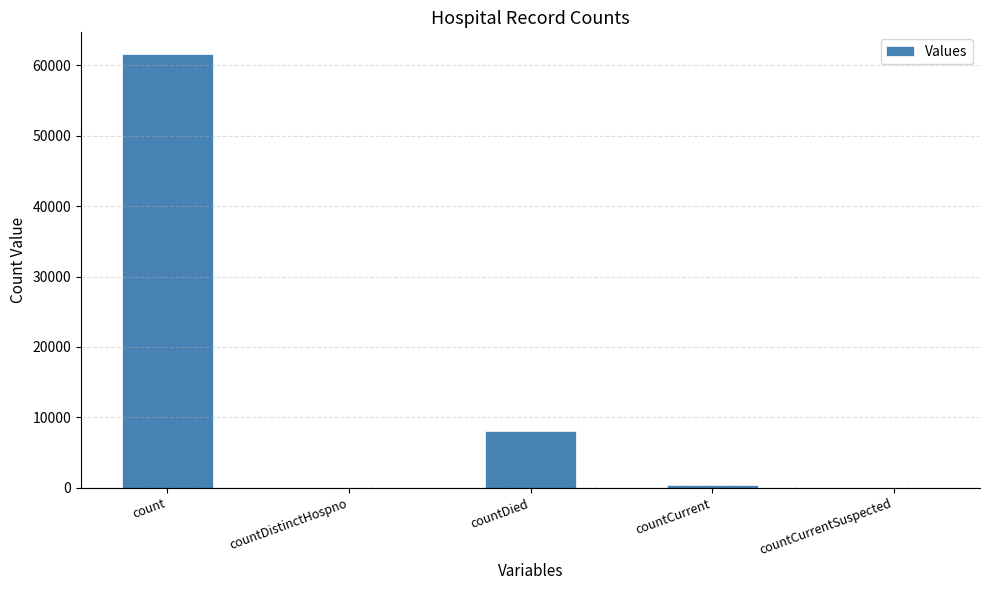

The value at countDied is 3140. True or false?

False